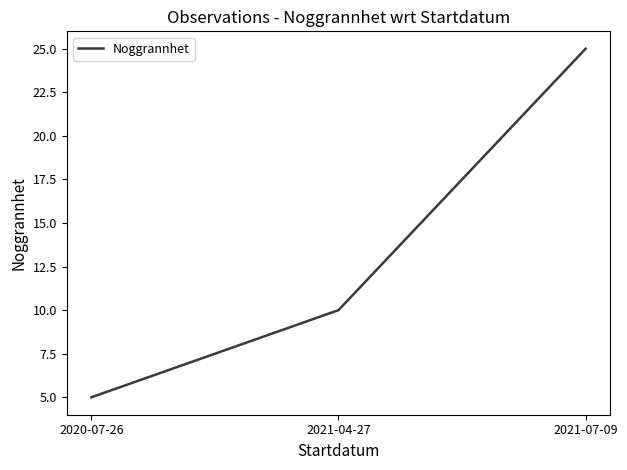

Which label corresponds to the largest value in the chart?

2021-07-09